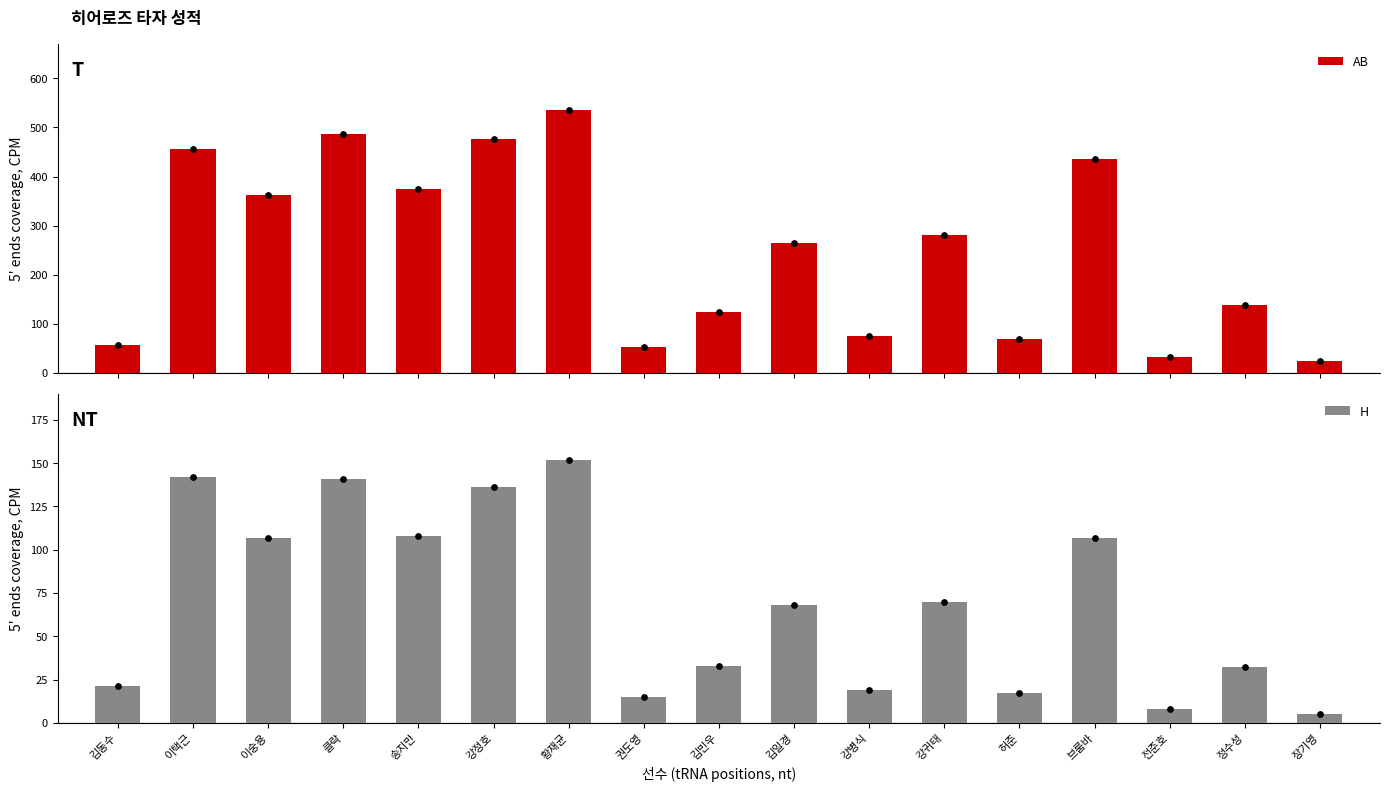

What are all the series names shown in the legend?

AB, H